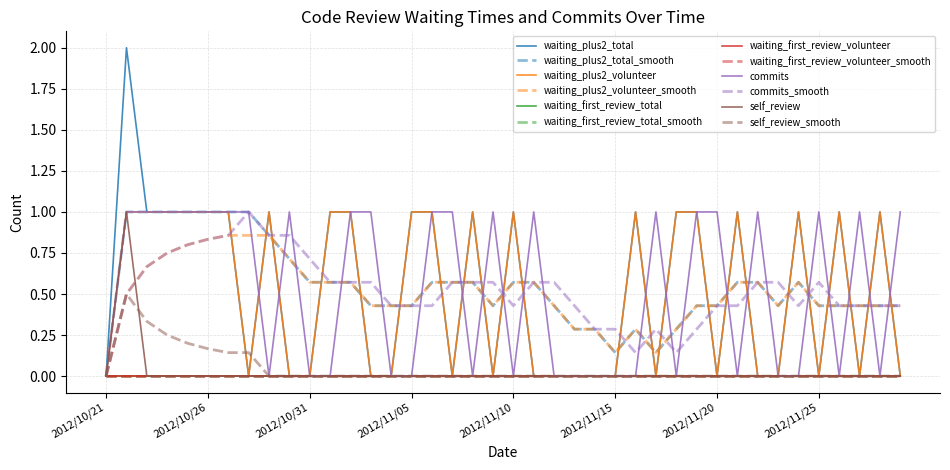

What is the sum of all commits values?

21.0